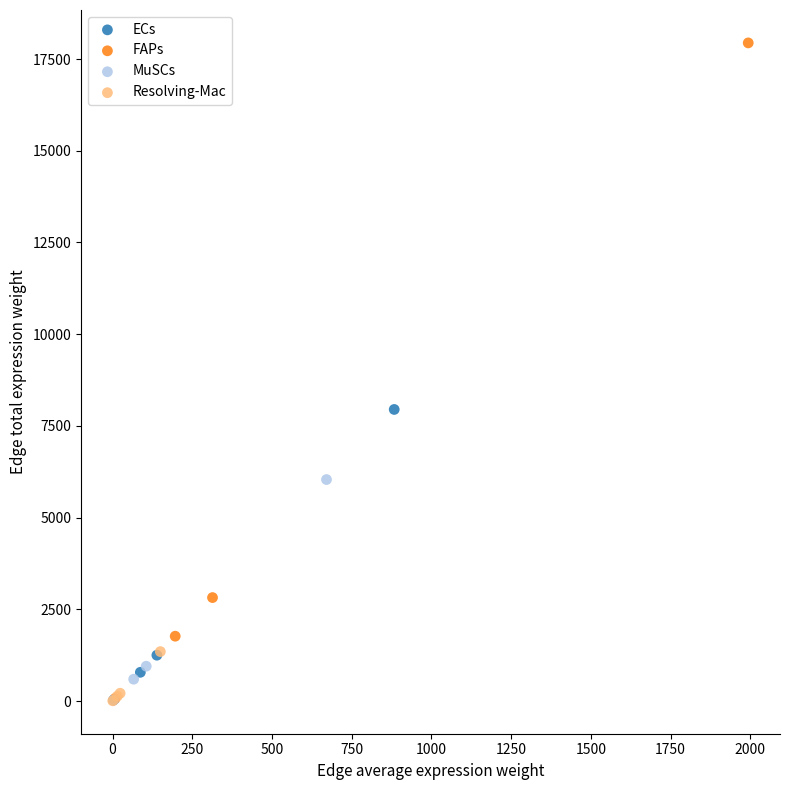

What are all the series names shown in the legend?

ECs, FAPs, MuSCs, Resolving-Mac